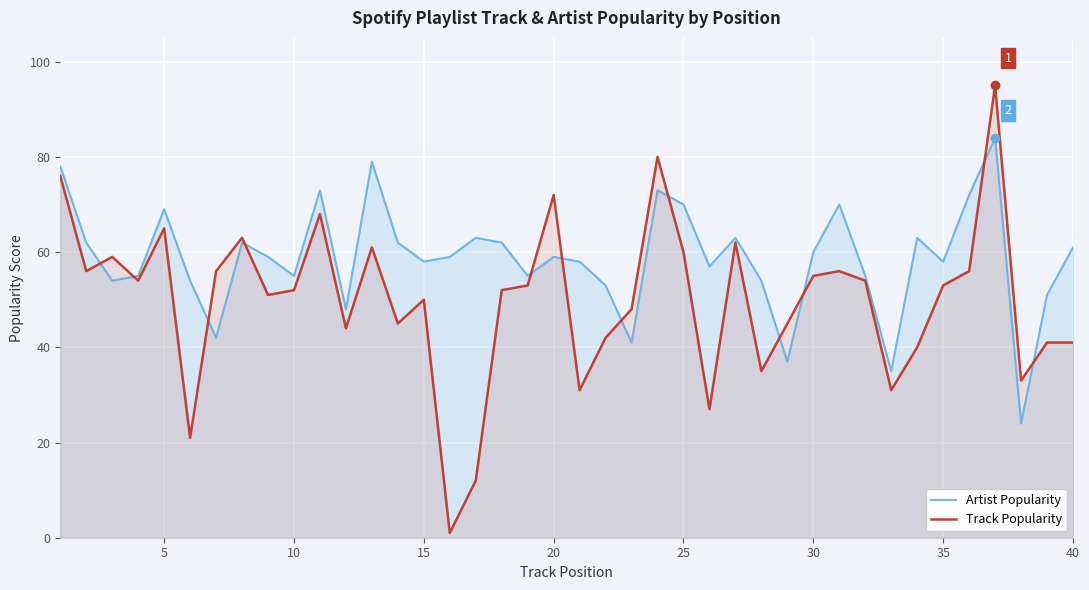

What is the value of the Artist Popularity point at the 37th from the left?

84